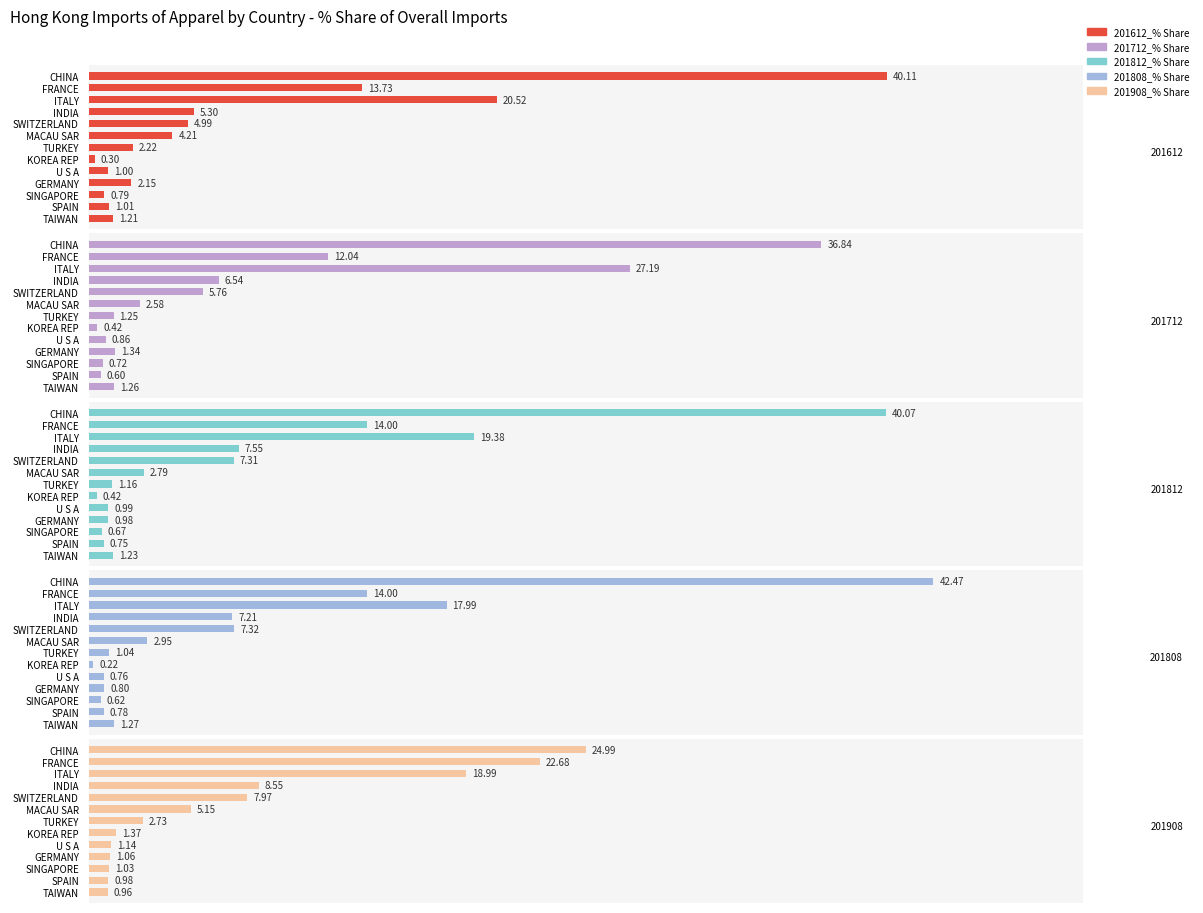

Does the chart contain any negative values?

No